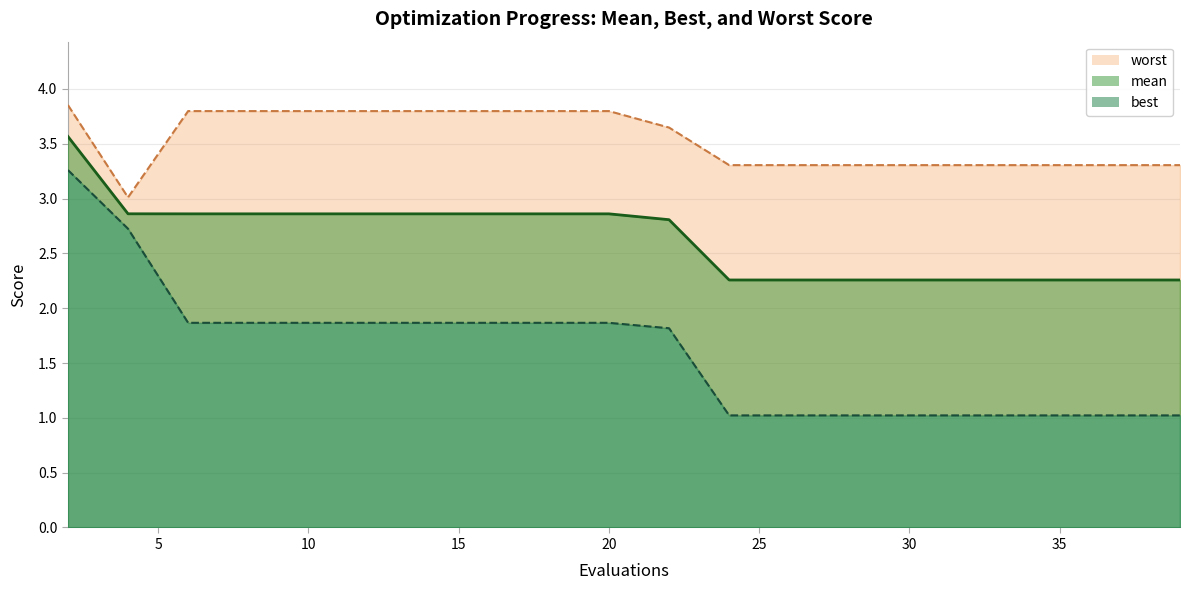

Reading left to right, list all the values displayed in this chart.

mean: 3.6	2.9	2.9	2.9	2.9	2.9	2.9	2.9	2.9	2.9	2.8	2.3	2.3	2.3	2.3	2.3	2.3	2.3	2.3	2.3
best: 3.3	2.7	1.9	1.9	1.9	1.9	1.9	1.9	1.9	1.9	1.8	1.0	1.0	1.0	1.0	1.0	1.0	1.0	1.0	1.0
worst: 3.9	3.0	3.8	3.8	3.8	3.8	3.8	3.8	3.8	3.8	3.6	3.3	3.3	3.3	3.3	3.3	3.3	3.3	3.3	3.3